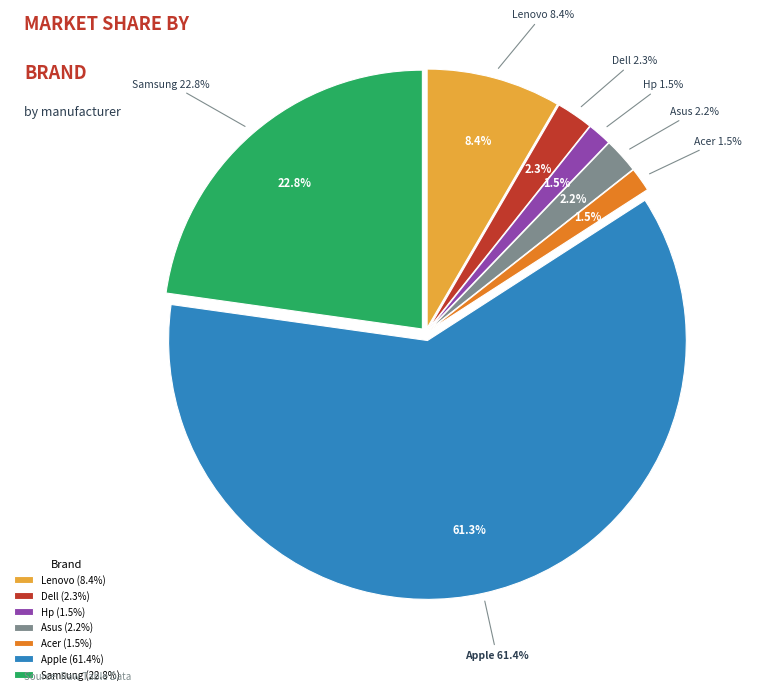

The Lenovo slice represents 14% of the pie. True or false?

False